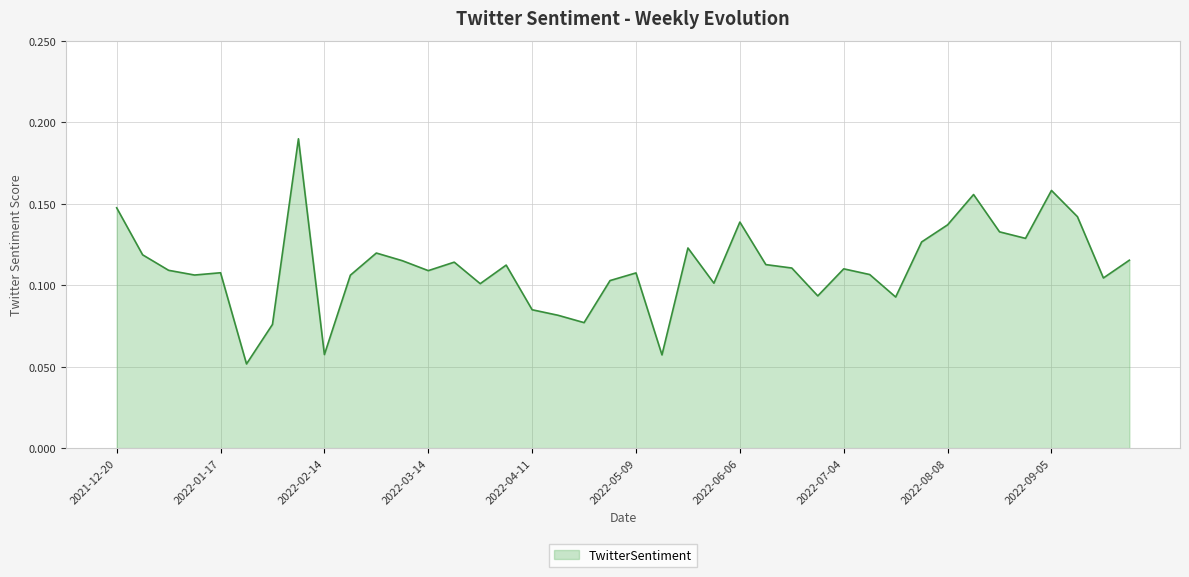

Which category has the highest value across all series?

2022-02-07